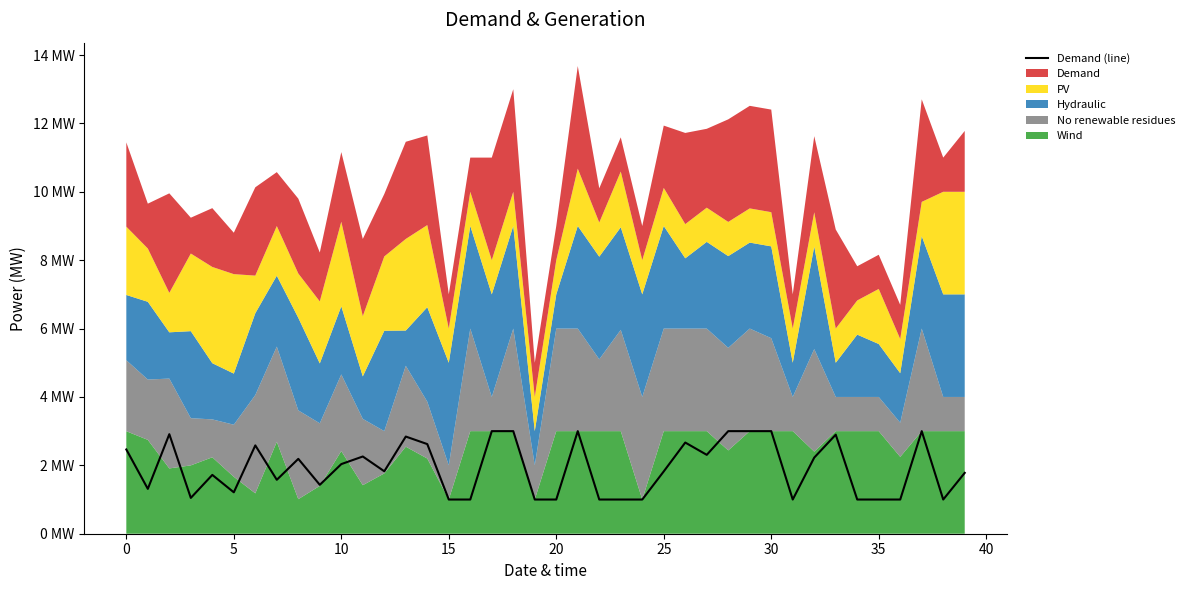

What value does the data have at 5?

2.9